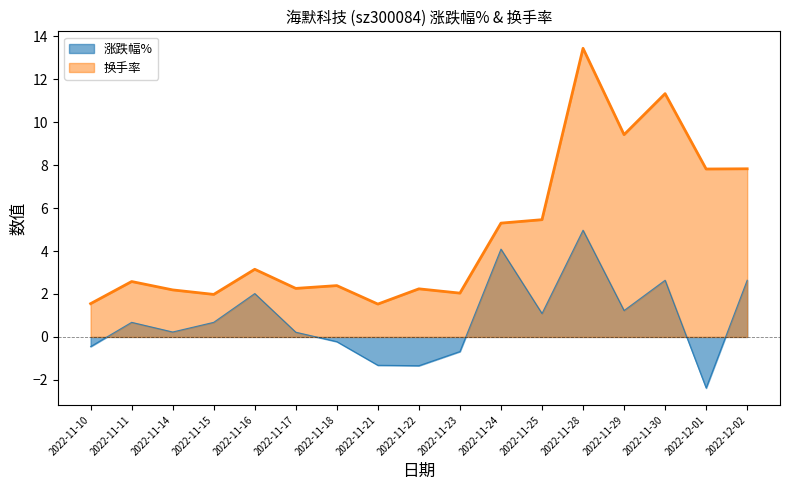

What is the spread (max minus min) of values at 2022-11-22?

3.6